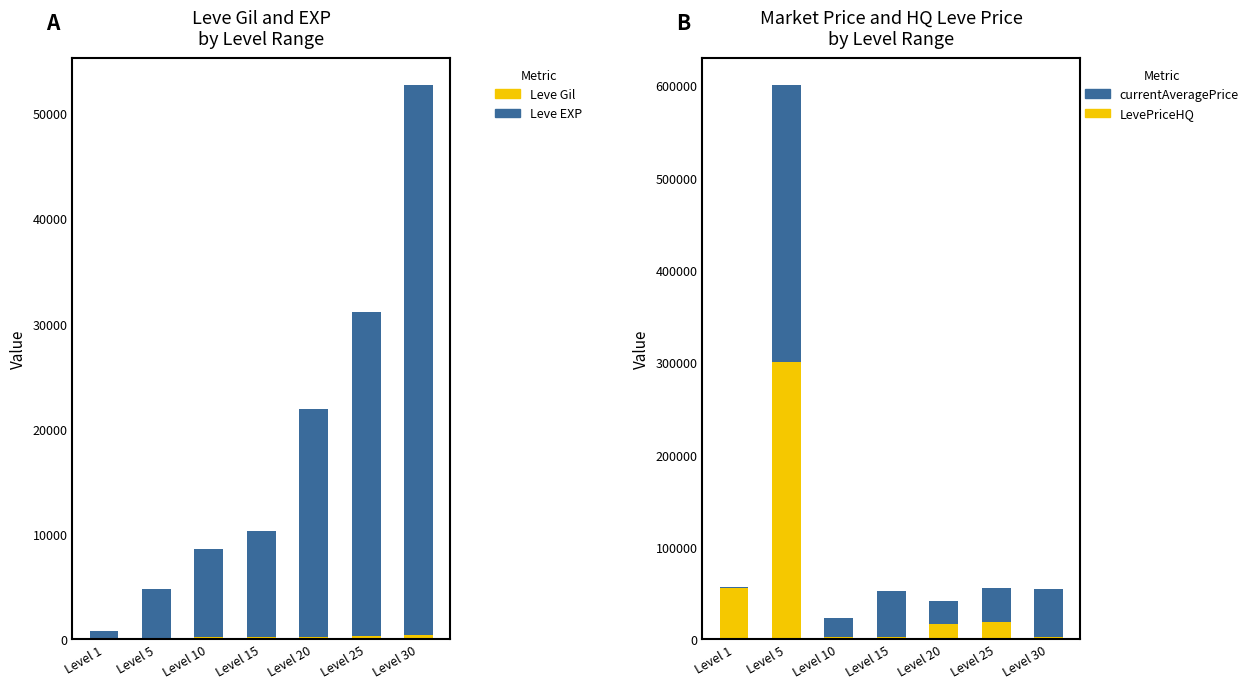

How many distinct data groups are displayed?

4